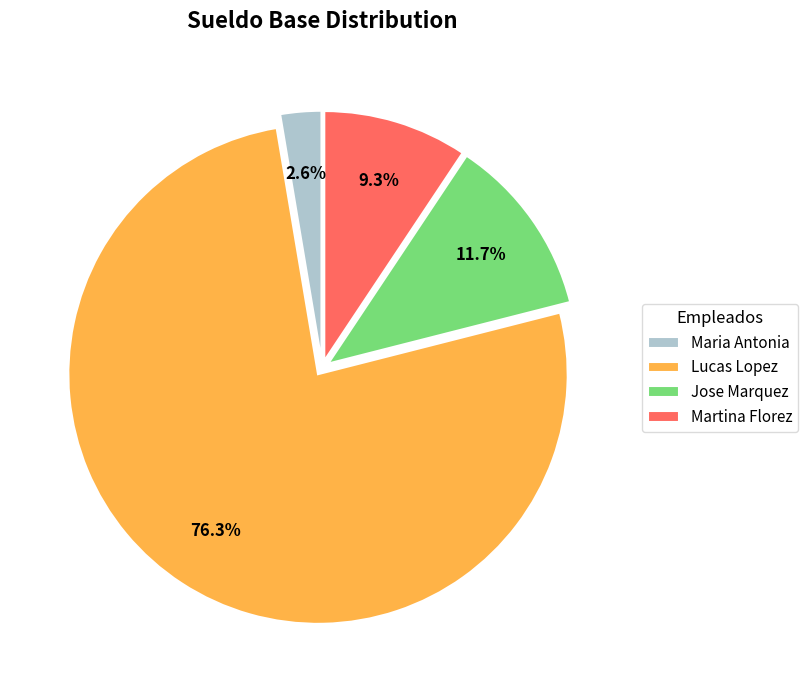

Which has a higher value, Lucas Lopez or Martina Florez?

Lucas Lopez